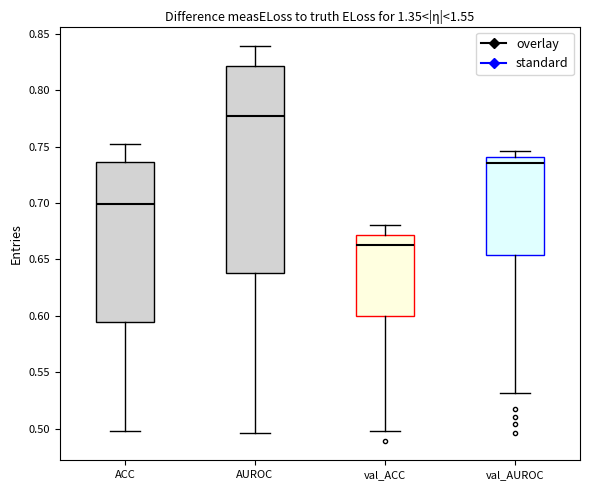

Where does the upper whisker of the box for ACC end on the y-axis? The values are not printed on the chart, so give them approximately, as read against the axis.

0.750